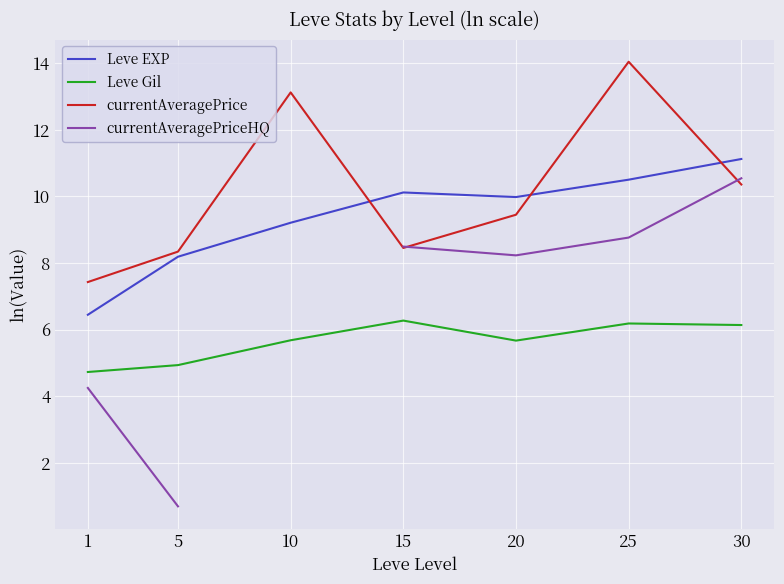

Which label corresponds to the largest value in the chart?

25